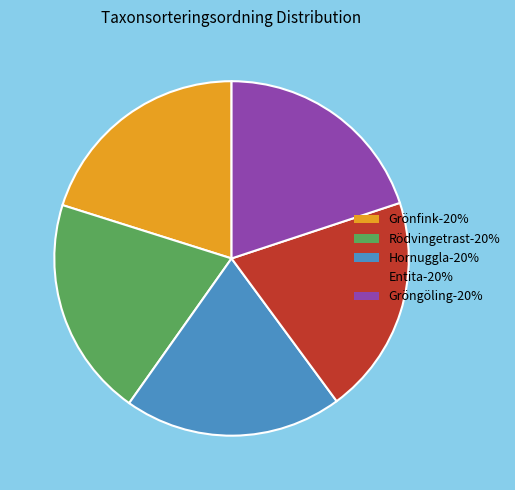

Is it true that Gröngöling-20% is 20% of the pie?

True